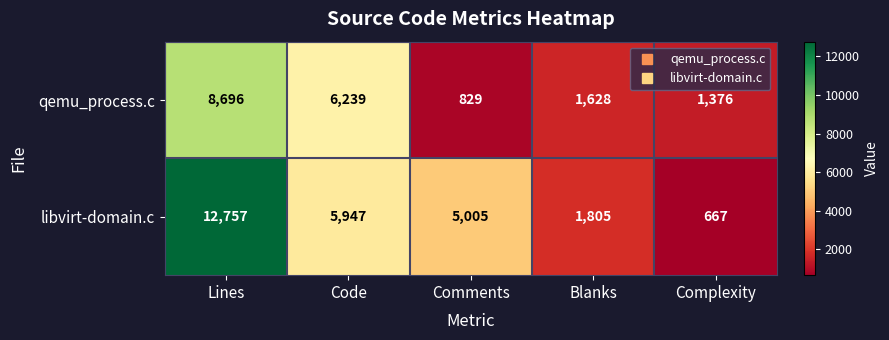

What is the average value of the libvirt-domain.c series?

5236